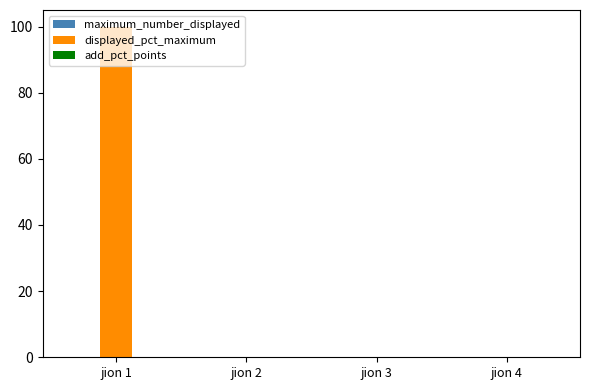

What is the greatest value displayed?

100